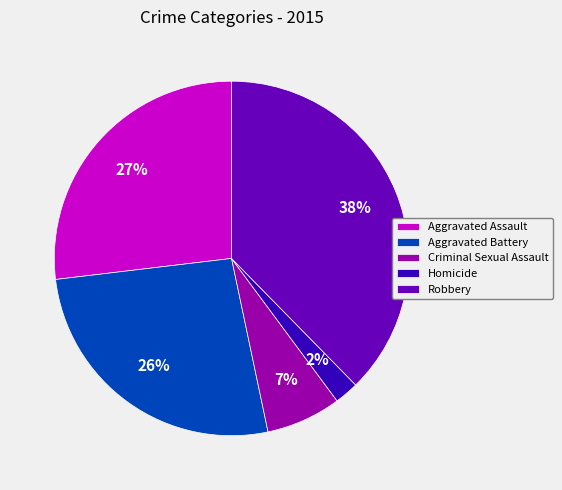

To the nearest percent, what is the difference between the Aggravated Battery and Homicide slice percentages?

24%